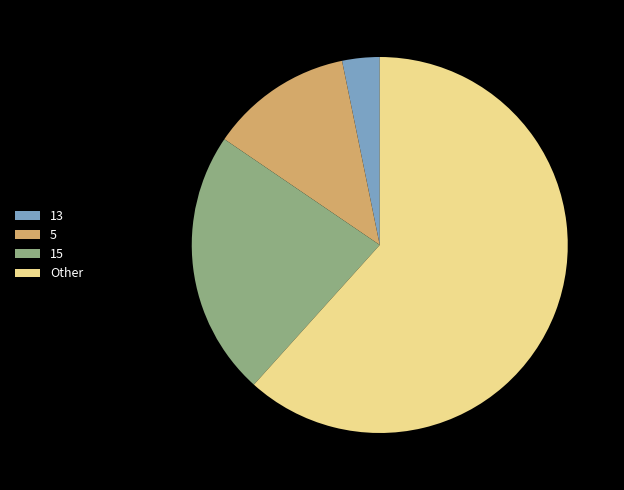

Is there any slice that represents more than half of the pie?

Yes